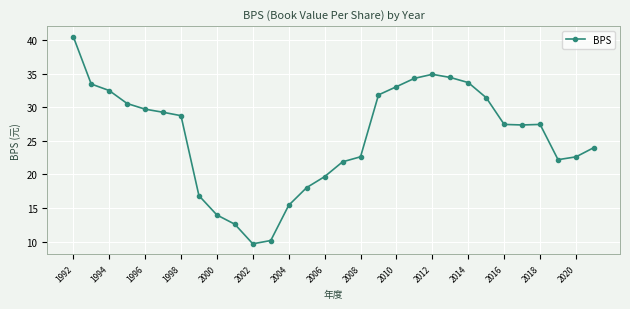

What is the average value?

25.7